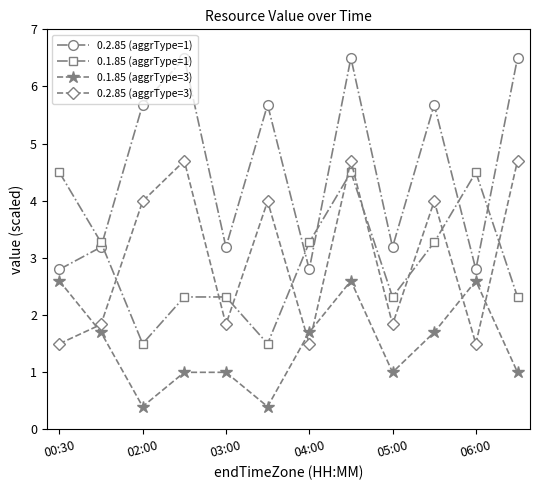

Which series has the largest range (max minus min)?

0.2.85 (aggrType=1)